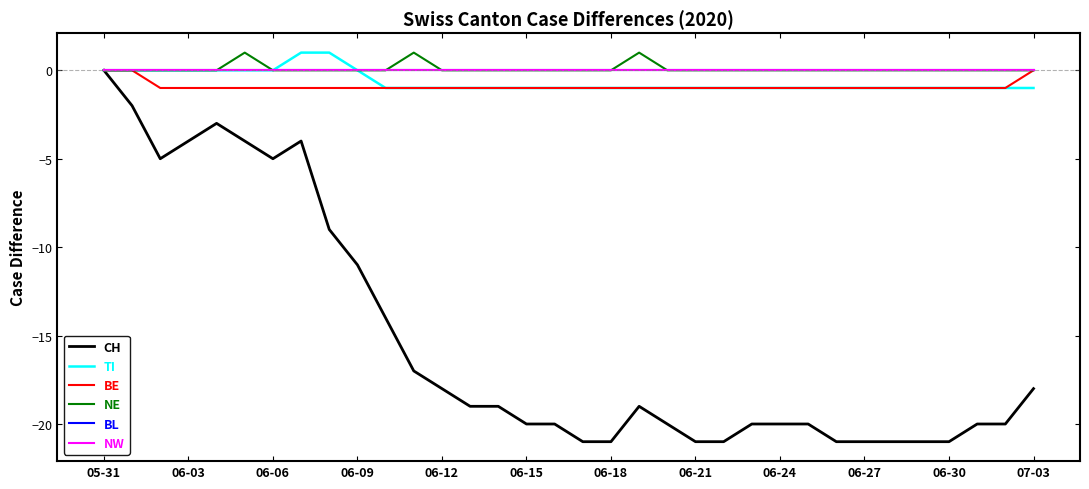

Is this an area chart (filled region under the line)?

No